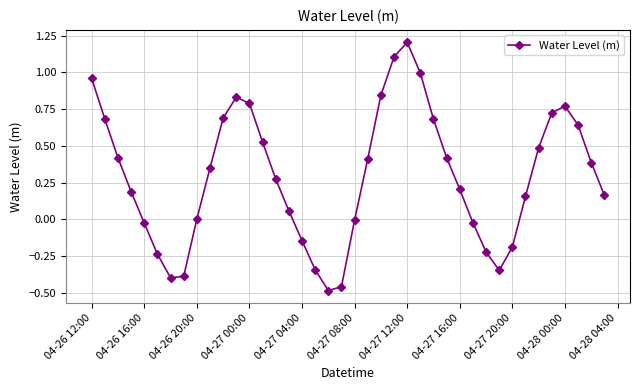

What is the difference between the maximum and second lowest values?

1.7